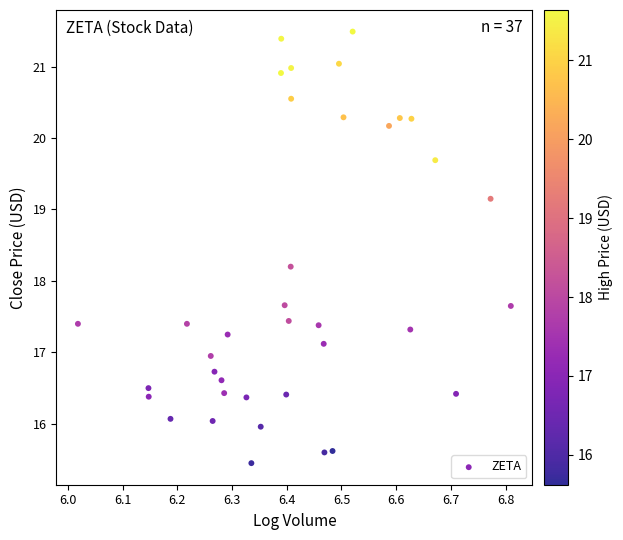

What Y value in the scatter plot is closest to 18?

18.2